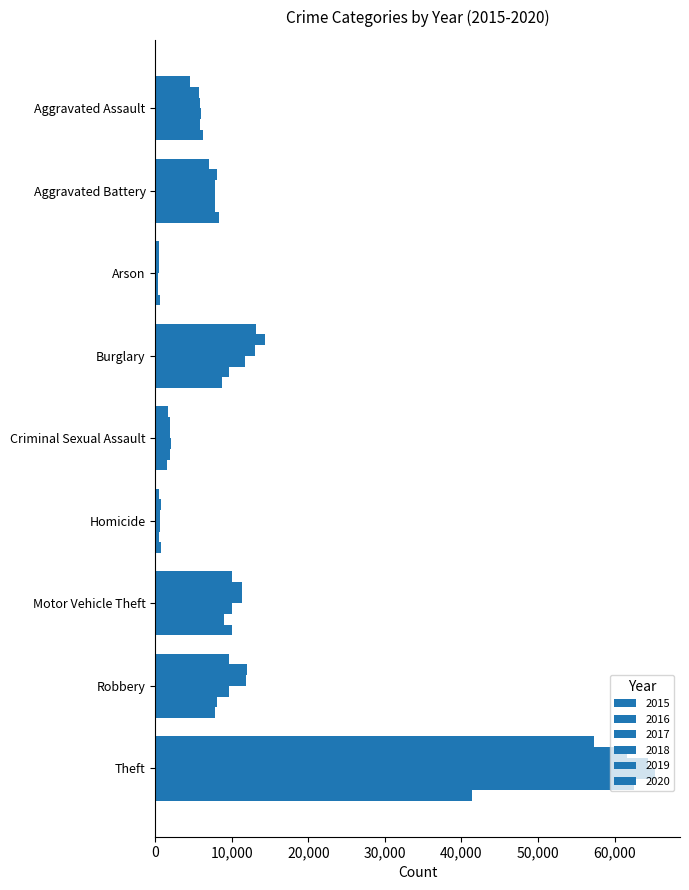

How many categories are shown in the chart?

9